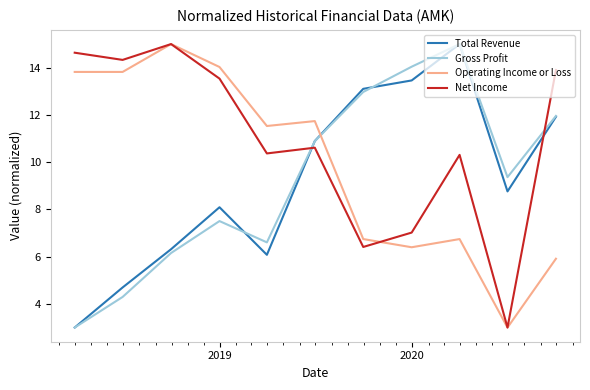

True or false: Total Revenue has more than 2 points higher than both neighbors.

False